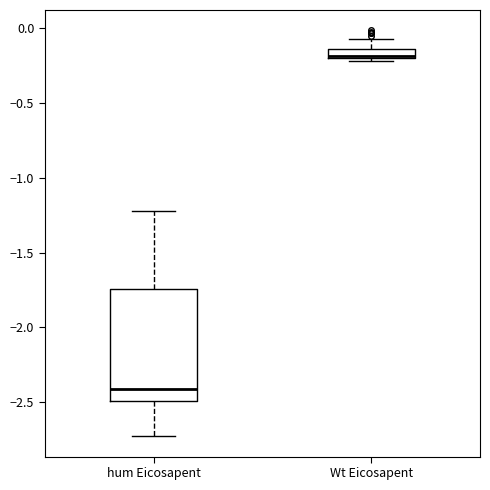

Which box is the tallest, from its lower edge to its upper edge?

hum Eicosapent